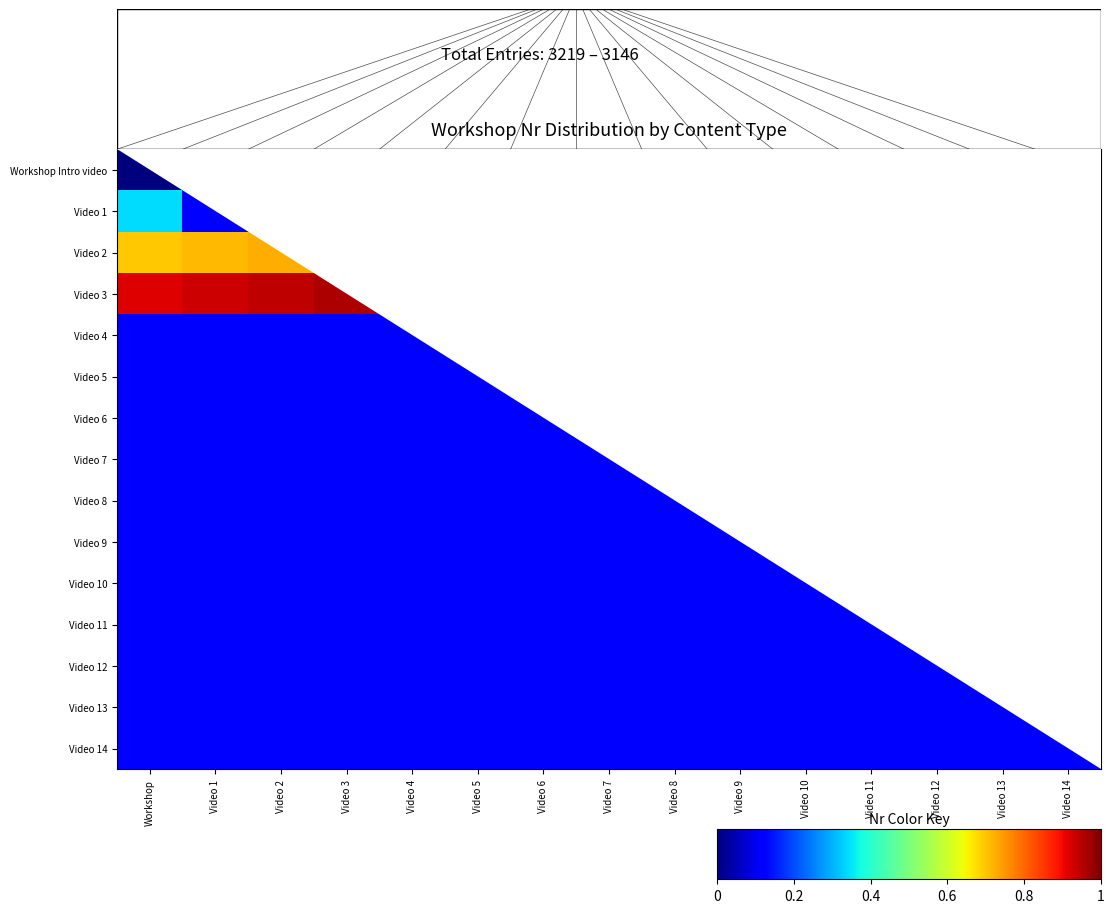

Which category has the highest value in the Video 7 series?

Workshop